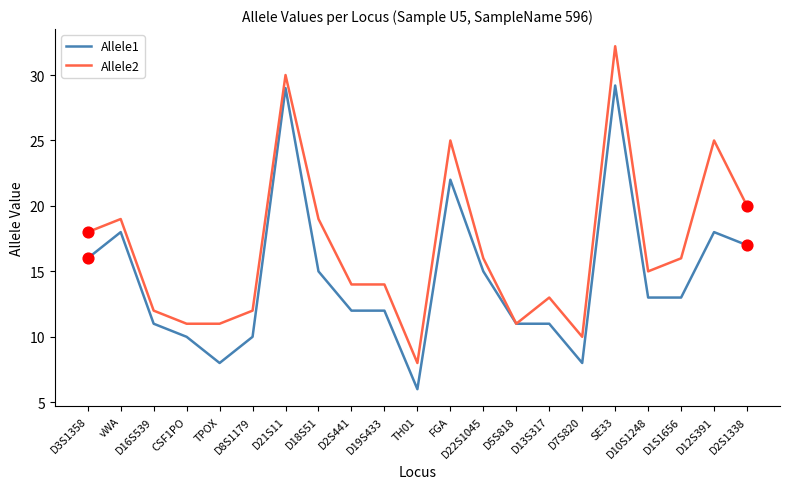

What is the spread (max minus min) of values at D19S433?

2.0